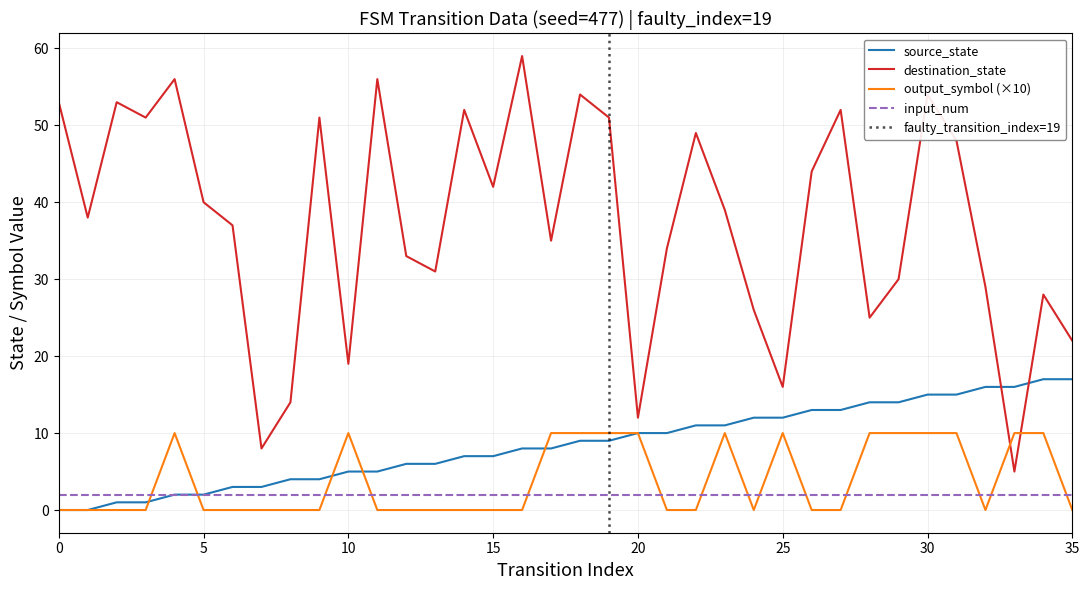

How many values in the destination_state series are below 39?

18